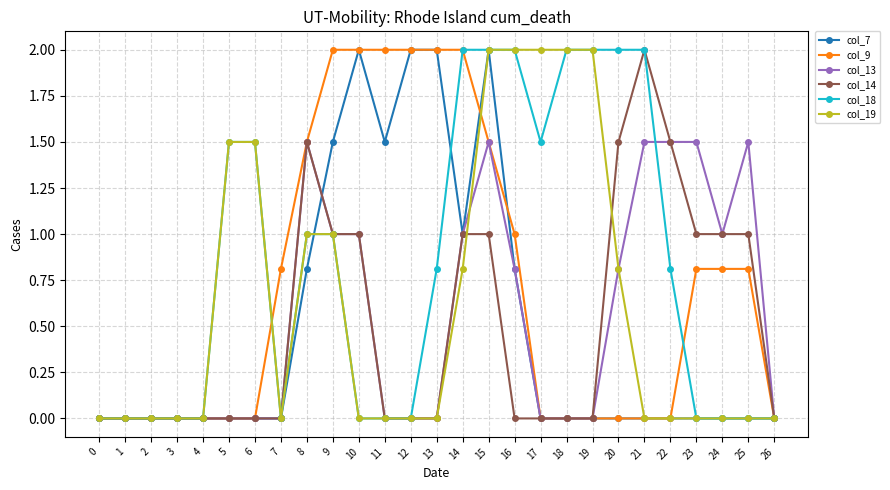

Reading right to left, what are all the values shown in this chart?

col_7: 26=0.0	25=0.0	24=0.0	23=0.0	22=0.0	21=0.0	20=0.0	19=0.0	18=0.0	17=0.0	16=0.8	15=2.0	14=1.0	13=2.0	12=2.0	11=1.5	10=2.0	9=1.5	8=0.8	7=0.0	6=0.0	5=0.0	4=0.0	3=0.0	2=0.0	1=0.0	0=0.0
col_9: 26=0.0	25=0.8	24=0.8	23=0.8	22=0.0	21=0.0	20=0.0	19=0.0	18=0.0	17=0.0	16=1.0	15=1.5	14=2.0	13=2.0	12=2.0	11=2.0	10=2.0	9=2.0	8=1.5	7=0.8	6=0.0	5=0.0	4=0.0	3=0.0	2=0.0	1=0.0	0=0.0
col_13: 26=0.0	25=1.5	24=1.0	23=1.5	22=1.5	21=1.5	20=0.8	19=0.0	18=0.0	17=0.0	16=0.8	15=1.5	14=1.0	13=0.0	12=0.0	11=0.0	10=1.0	9=1.0	8=1.5	7=0.0	6=0.0	5=0.0	4=0.0	3=0.0	2=0.0	1=0.0	0=0.0
col_14: 26=0.0	25=1.0	24=1.0	23=1.0	22=1.5	21=2.0	20=1.5	19=0.0	18=0.0	17=0.0	16=0.0	15=1.0	14=1.0	13=0.0	12=0.0	11=0.0	10=1.0	9=1.0	8=1.5	7=0.0	6=0.0	5=0.0	4=0.0	3=0.0	2=0.0	1=0.0	0=0.0
col_18: 26=0.0	25=0.0	24=0.0	23=0.0	22=0.8	21=2.0	20=2.0	19=2.0	18=2.0	17=1.5	16=2.0	15=2.0	14=2.0	13=0.8	12=0.0	11=0.0	10=0.0	9=1.0	8=1.0	7=0.0	6=1.5	5=1.5	4=0.0	3=0.0	2=0.0	1=0.0	0=0.0
col_19: 26=0.0	25=0.0	24=0.0	23=0.0	22=0.0	21=0.0	20=0.8	19=2.0	18=2.0	17=2.0	16=2.0	15=2.0	14=0.8	13=0.0	12=0.0	11=0.0	10=0.0	9=1.0	8=1.0	7=0.0	6=1.5	5=1.5	4=0.0	3=0.0	2=0.0	1=0.0	0=0.0